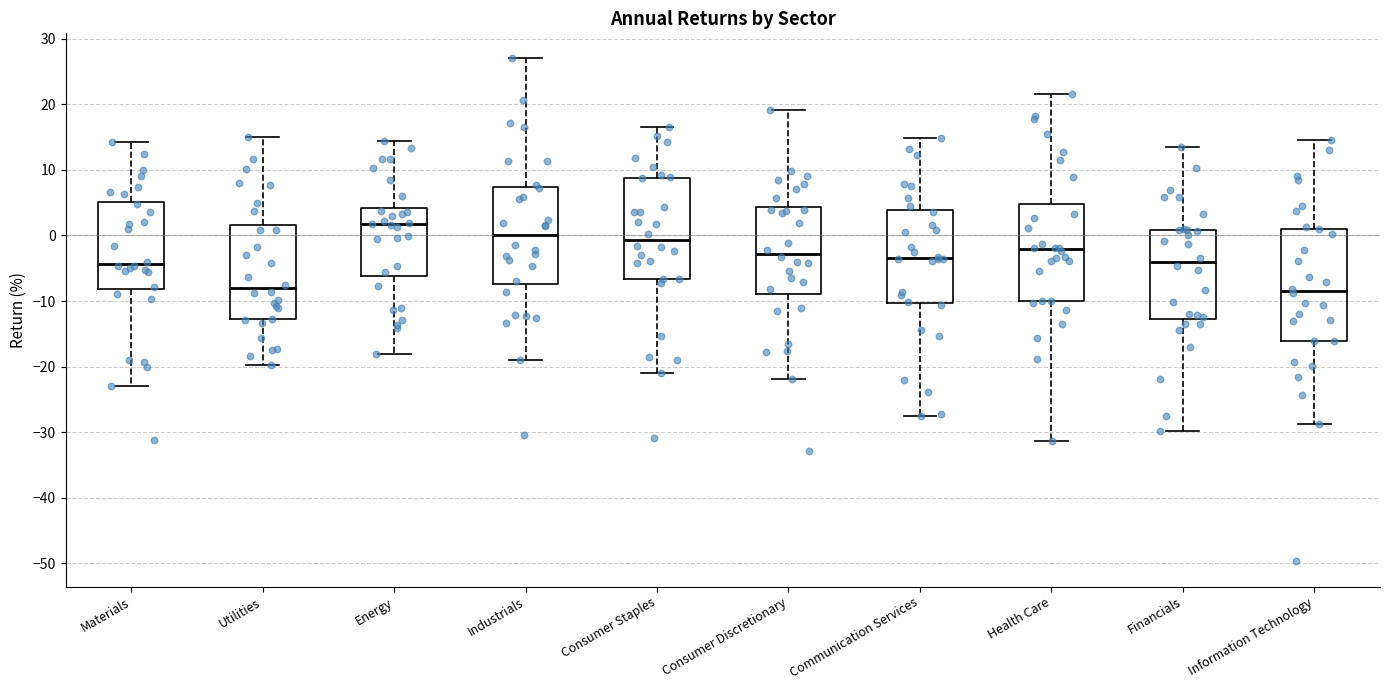

Which box is the tallest, from its lower edge to its upper edge?

Information Technology